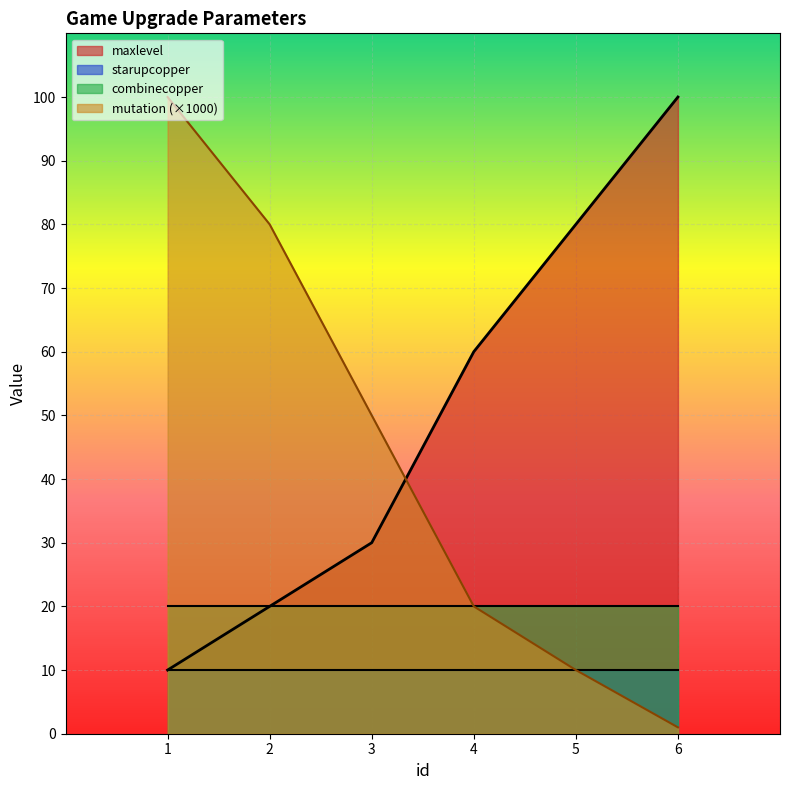

How many maxlevel values are between 20 and 80?

4